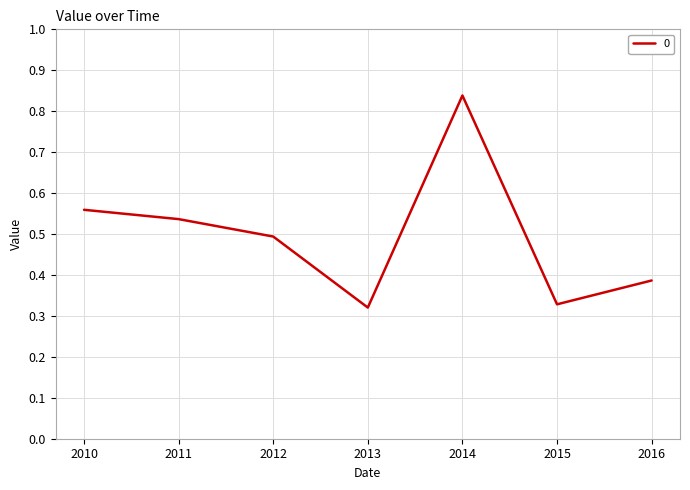

What is the sum of all values?

3.5